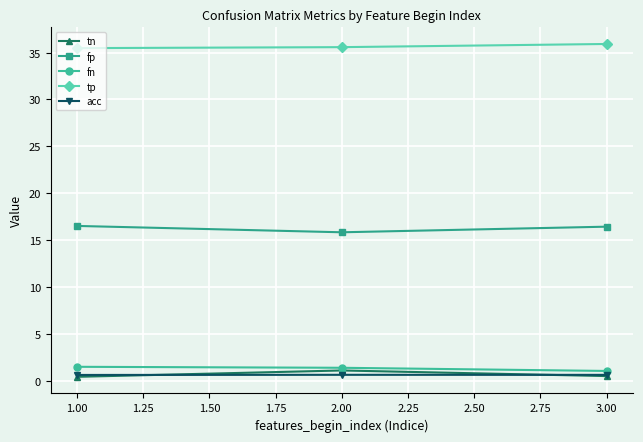

Is it true that fp equals 24.4 at 3.00?

False